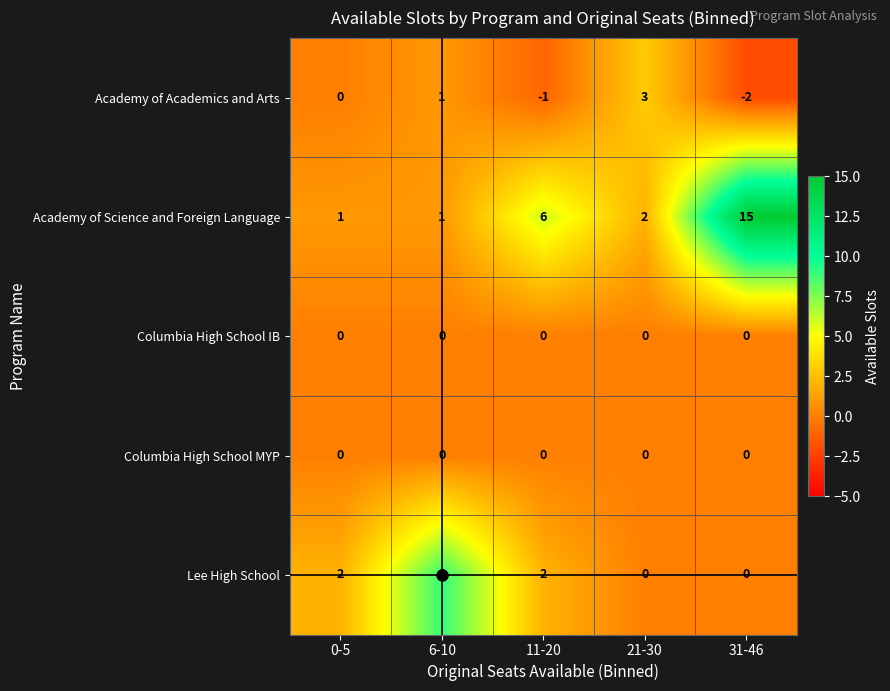

What is the maximum value shown in the chart?

15